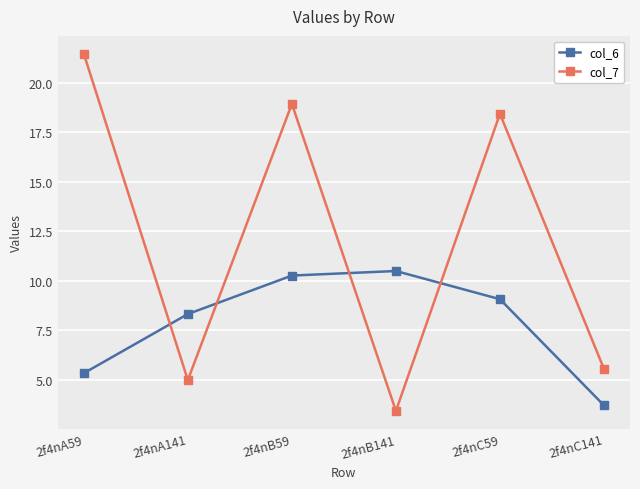

At which category is the sum across all series the highest?

2f4nB59